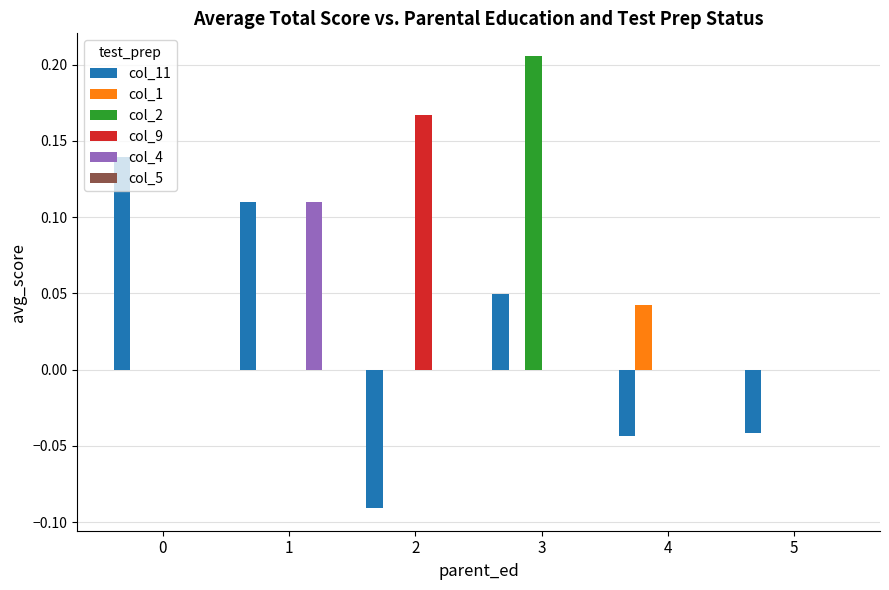

True or false: col_1 has a value of 0.0 at 3.

True